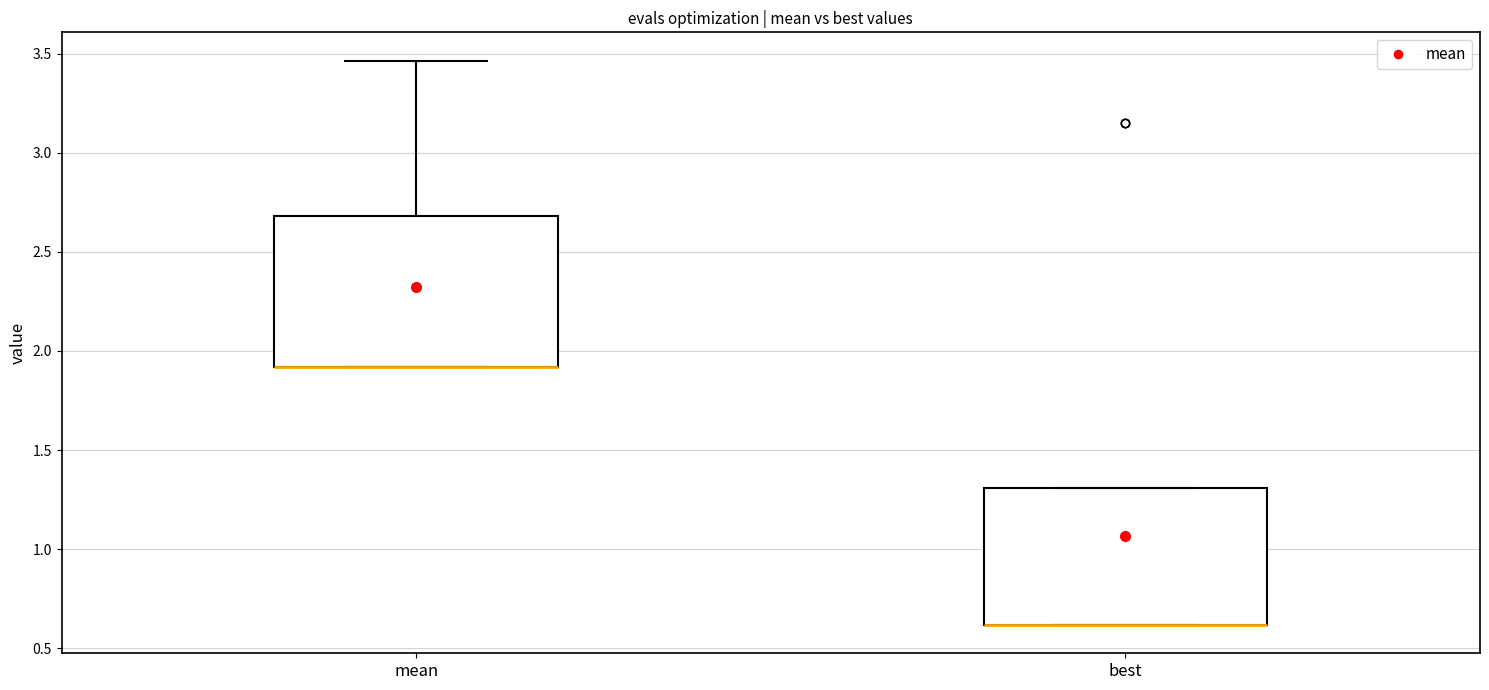

Comparing the boxes themselves (not the whiskers), which one is the tallest?

mean